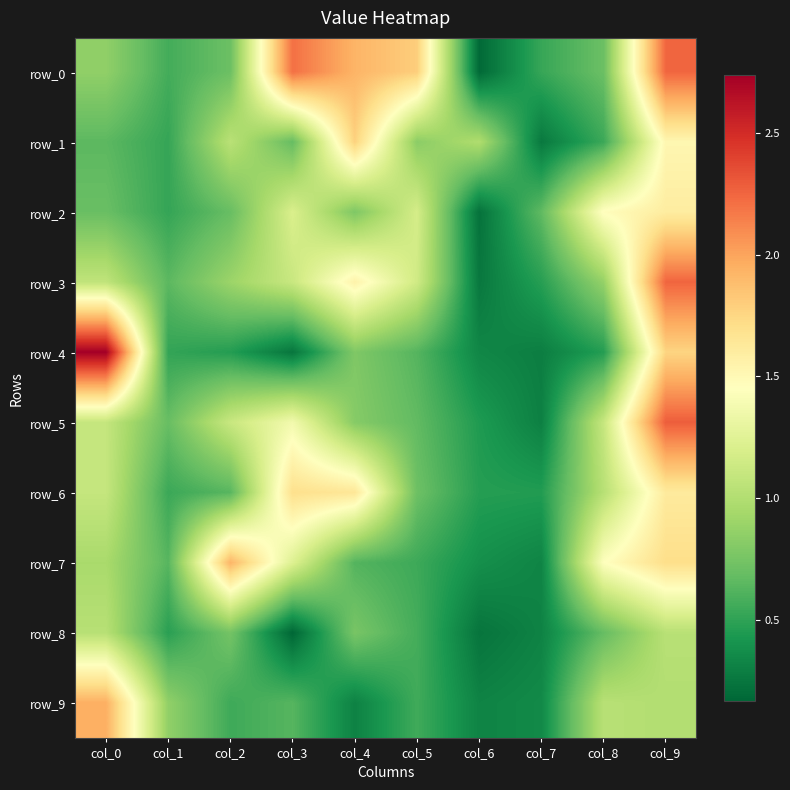

At how many categories does at least one series exceed 2?

3